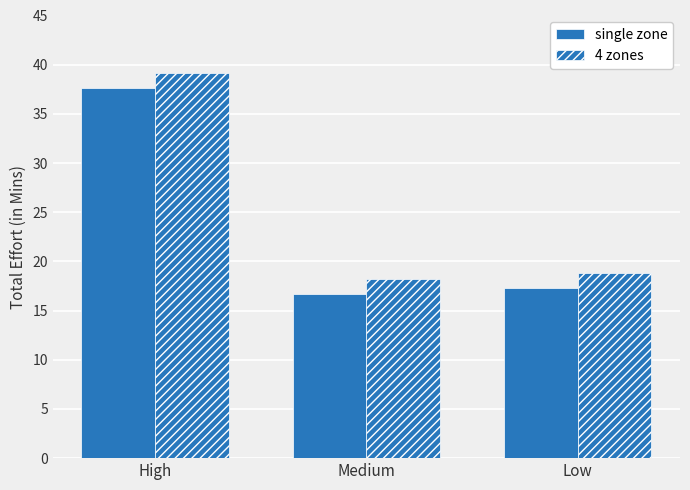

What is the difference between the maximum and minimum values in the single zone series?

21.0